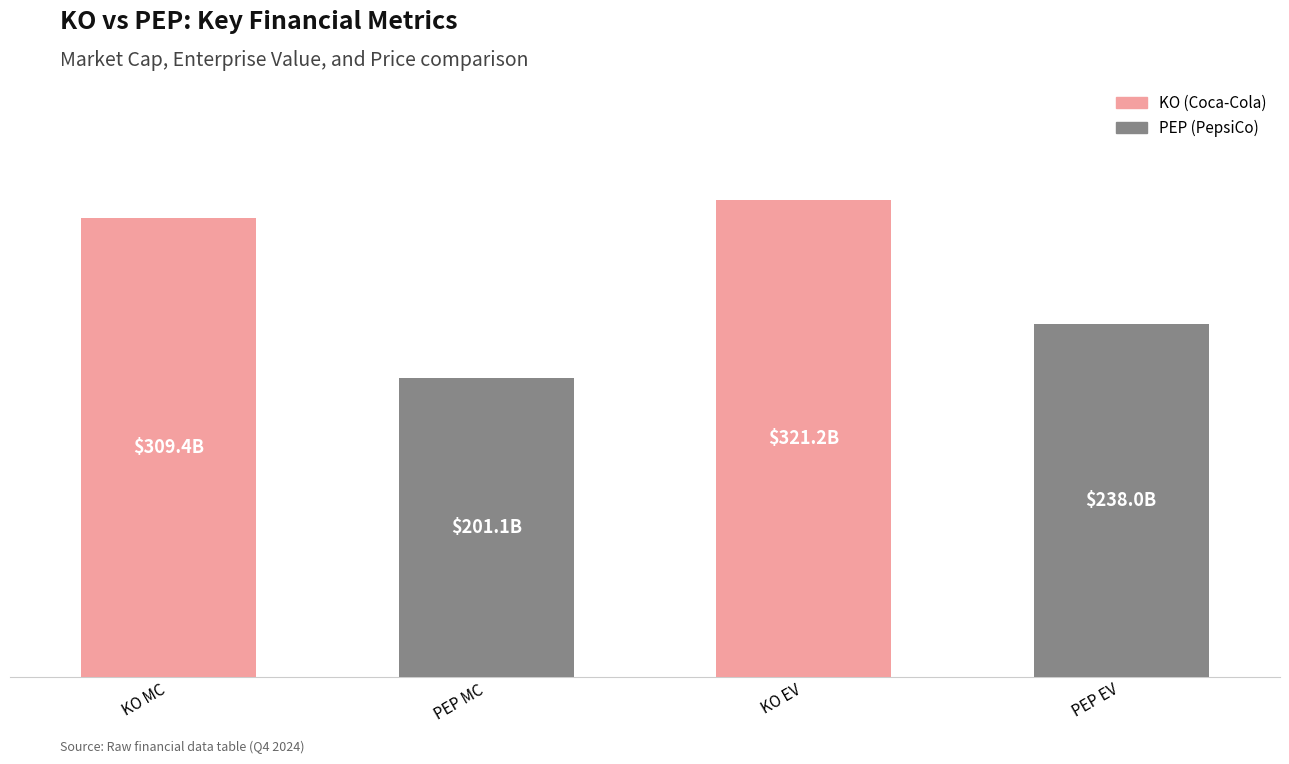

What is the difference between the values at PEP EV and KO EV?

83.2